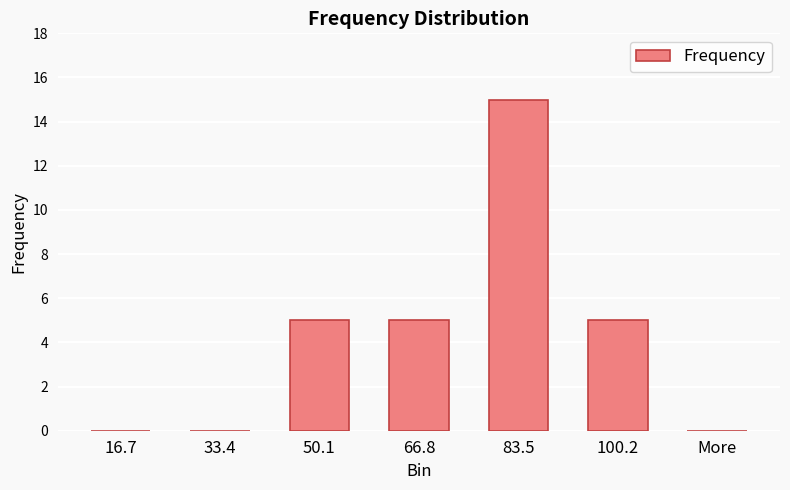

Reading right to left, list all the values displayed in this chart.

More=0	100.2=5	83.5=15	66.8=5	50.1=5	33.4=0	16.7=0